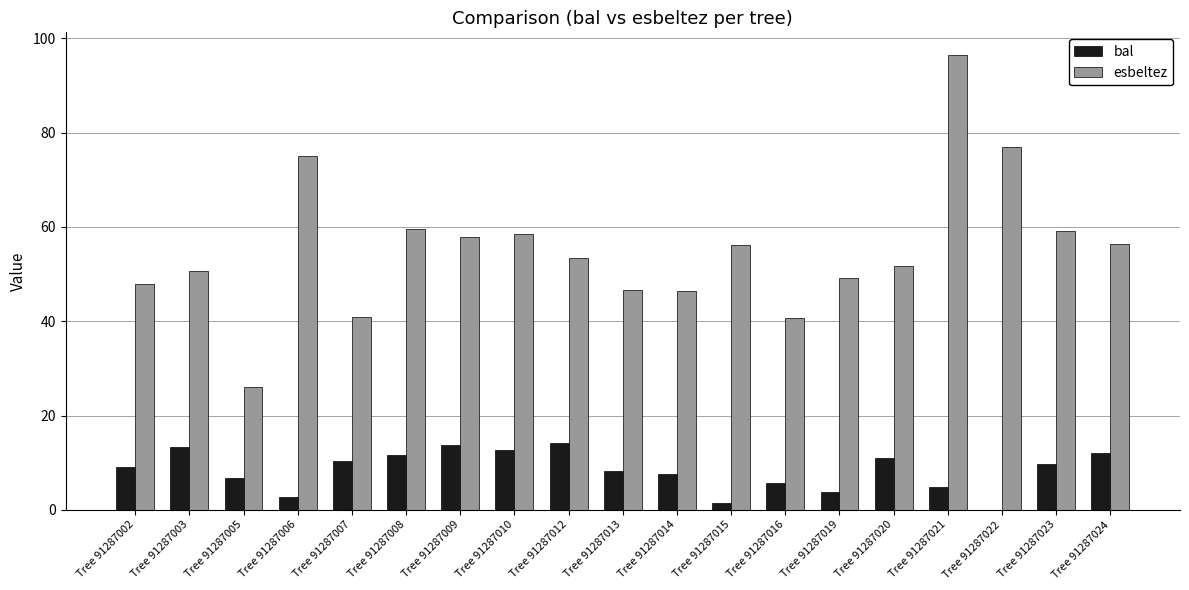

Between Tree 91287007 and Tree 91287015, which series saw the biggest shift?

esbeltez